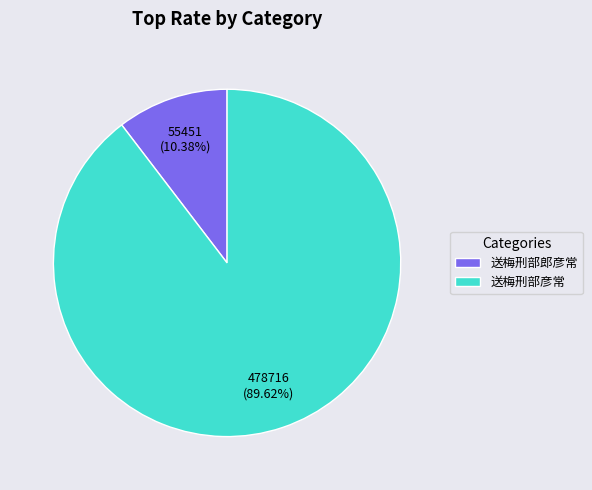

To the nearest percent, what is the difference between the largest and smallest slice percentages?

79%